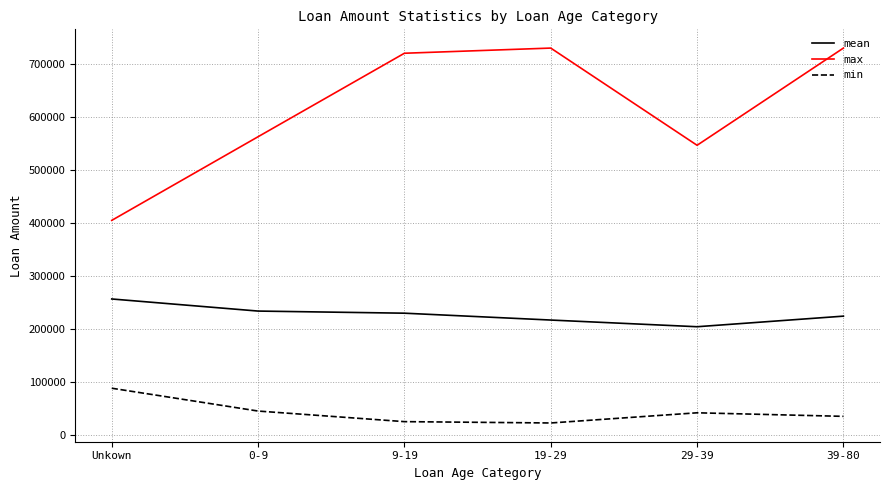

What is the lowest value of the max series?

404700.0